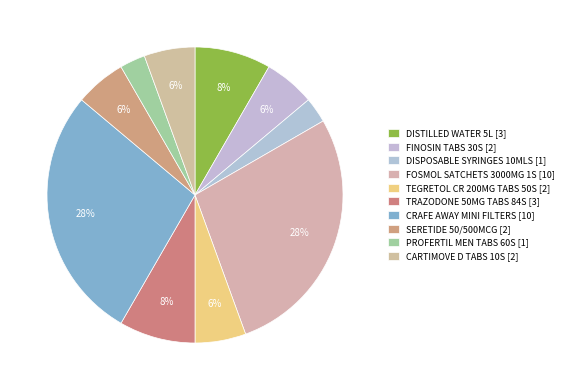

To the nearest percent, what is the combined percentage of FINOSIN TABS 30S and DISPOSABLE SYRINGES 10MLS?

8%